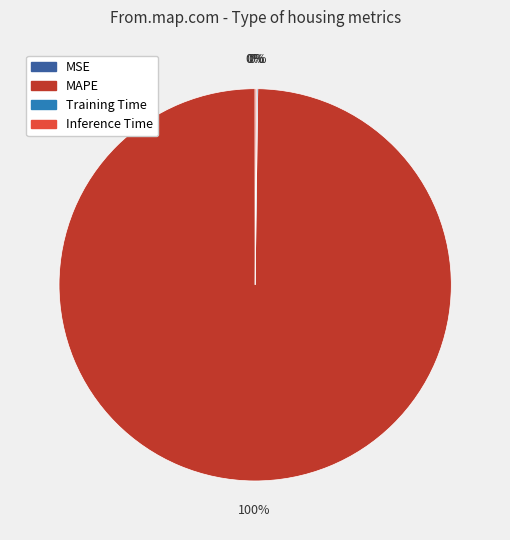

Which category has the biggest portion of the pie?

MAPE